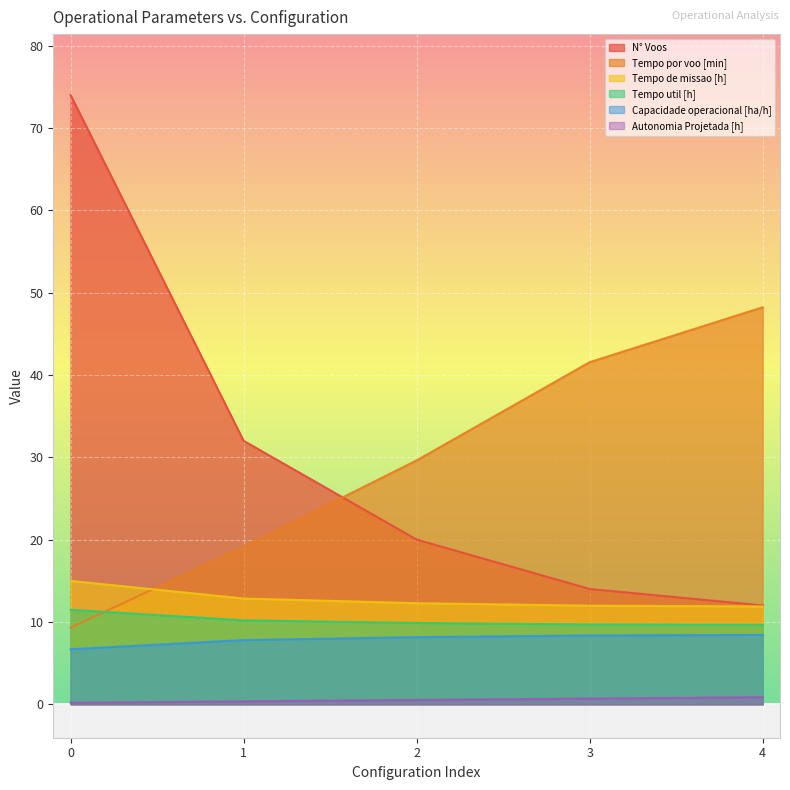

What are all the series names shown in the legend?

N° Voos, Tempo por voo [min], Tempo de missao [h], Tempo util [h], Capacidade operacional [ha/h], Autonomia Projetada [h]